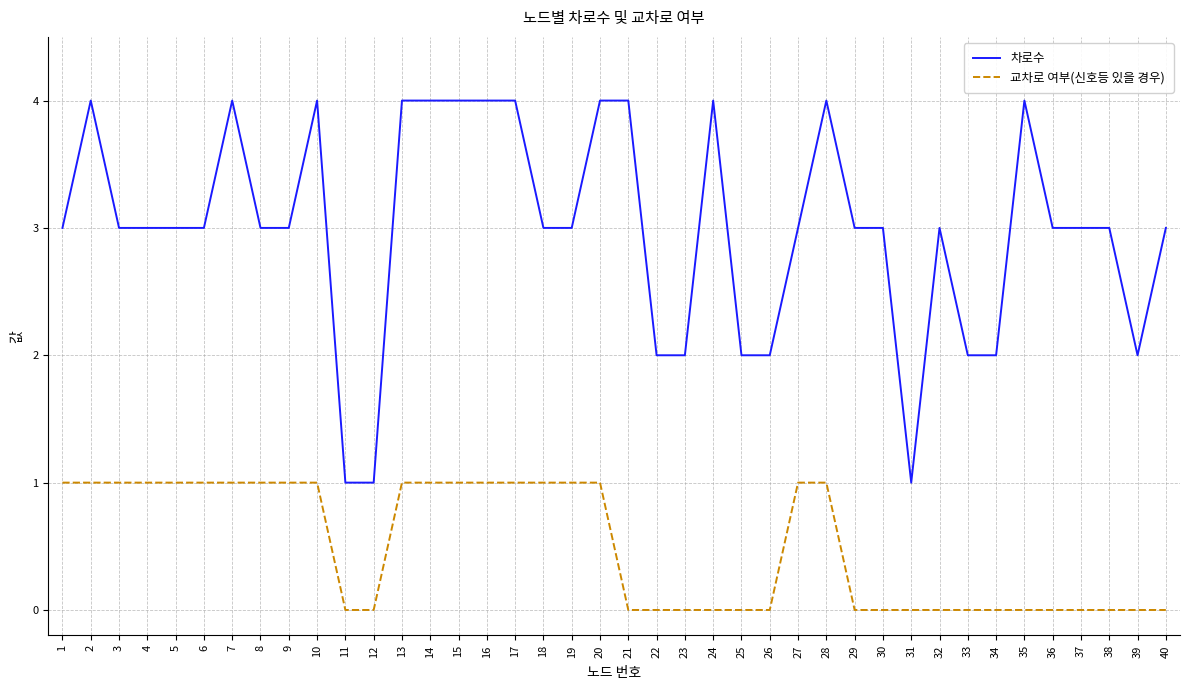

True or false: 차로수 has a value of 4 at 7.

True